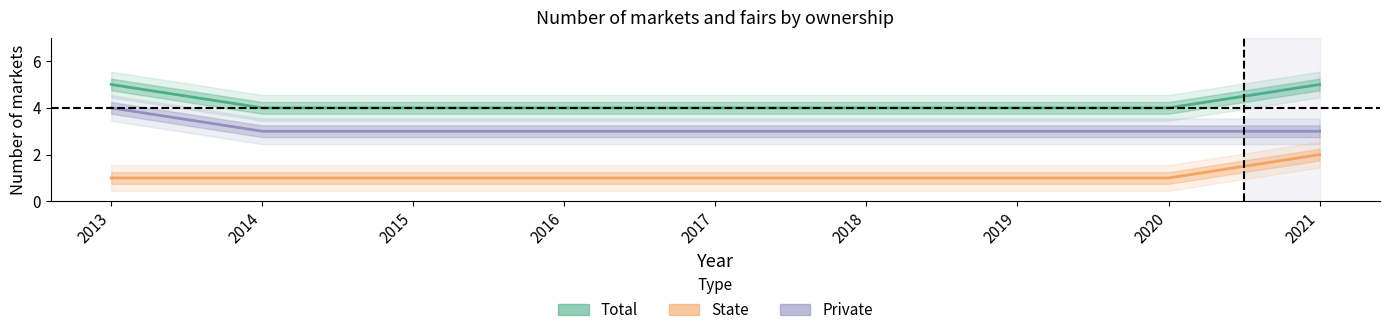

The value of State at 2021 is 1. True or false?

False